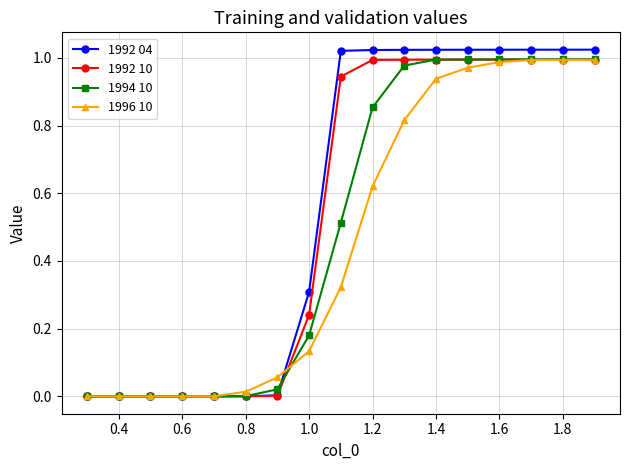

What is the sum of all 1996 10 values?

7.8